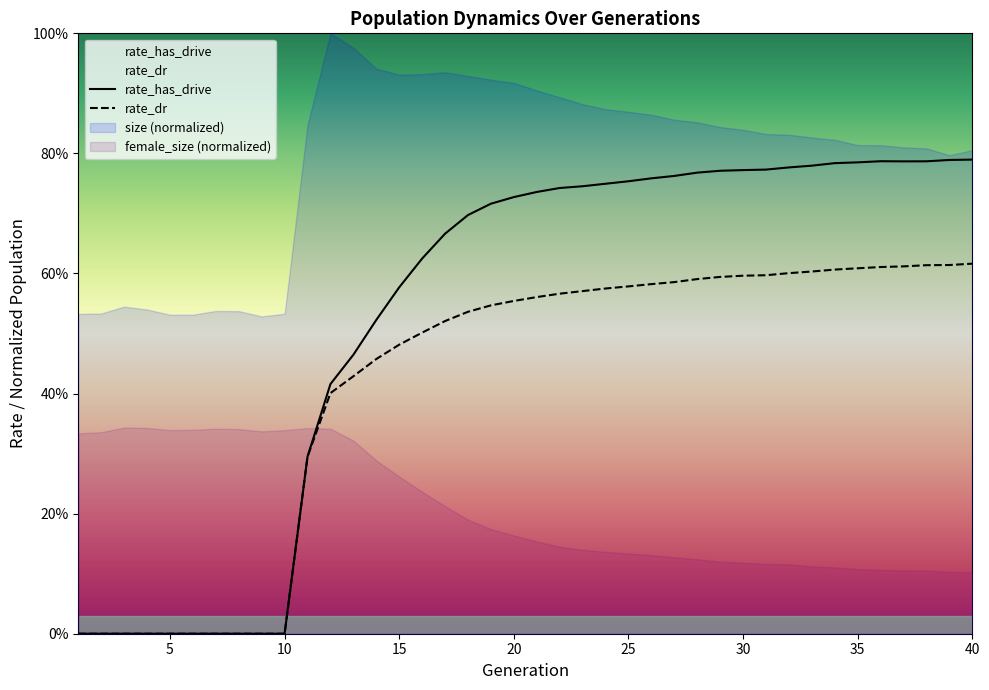

How many values in the rate_has_drive series exceed 0?

30